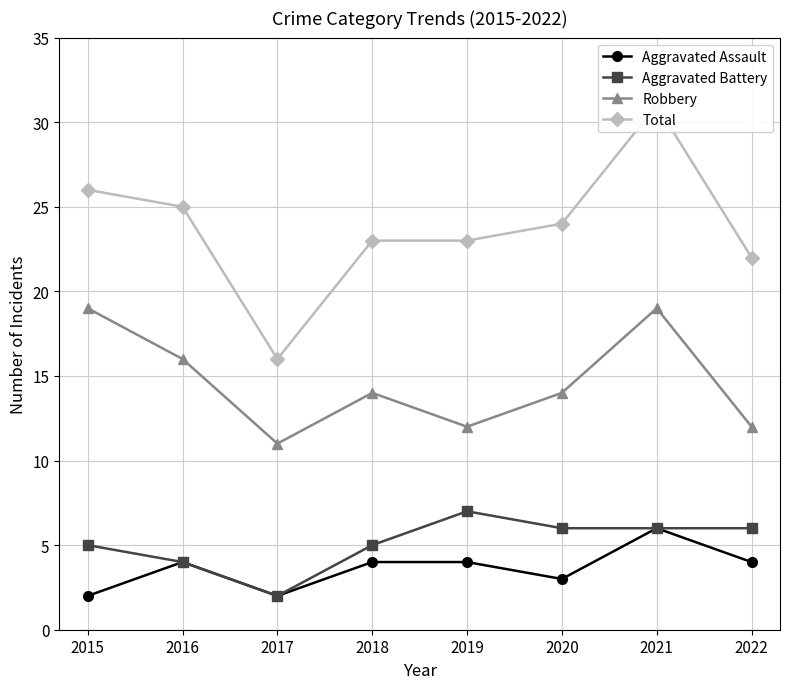

What is the value of the Aggravated Battery point at the 8th from the left?

6